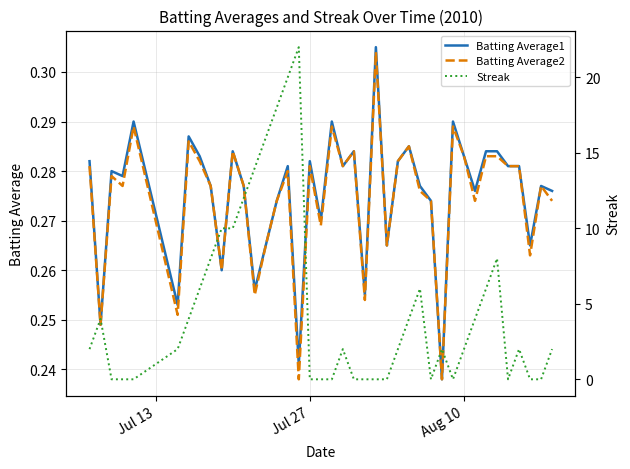

Reading left to right, list all the values displayed in this chart.

Batting Average1: 0.3	0.2	0.3	0.3	0.3	0.3	0.3	0.3	0.3	0.3	0.3	0.3	0.3	0.3	0.3	0.3	0.2	0.3	0.3	0.3	0.3	0.3	0.3	0.3	0.3	0.3	0.3	0.3	0.3	0.2	0.3	0.3	0.3	0.3	0.3	0.3	0.3	0.3	0.3	0.3
Batting Average2: 0.3	0.2	0.3	0.3	0.3	0.3	0.3	0.3	0.3	0.3	0.3	0.3	0.3	0.3	0.3	0.3	0.2	0.3	0.3	0.3	0.3	0.3	0.3	0.3	0.3	0.3	0.3	0.3	0.3	0.2	0.3	0.3	0.3	0.3	0.3	0.3	0.3	0.3	0.3	0.3
Streak: 2.0	4.0	0.0	0.0	0.0	2.0	4.0	6.0	8.0	10.0	10.0	12.0	14.0	16.0	18.0	20.0	22.0	0.0	0.0	0.0	2.0	0.0	0.0	0.0	0.0	2.0	4.0	6.0	0.0	2.0	0.0	2.0	4.0	6.0	8.0	0.0	2.0	0.0	0.0	2.0